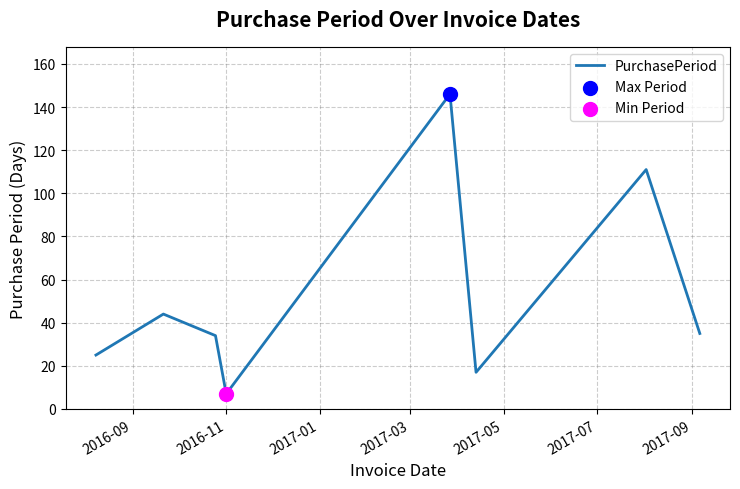

True or false: the data has more than 1 interior local peaks.

True